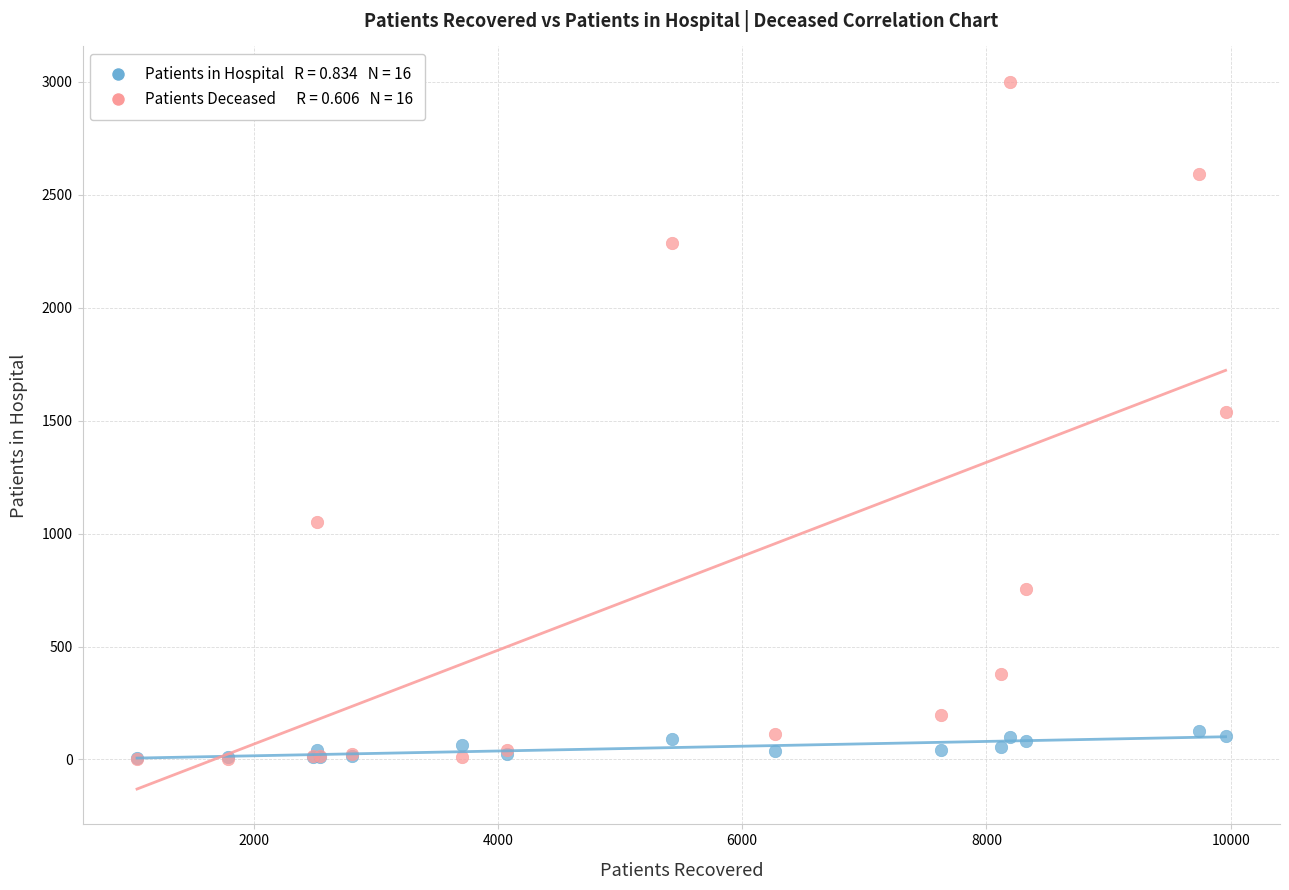

Across all series, what Y value is closest to 1501?

1539